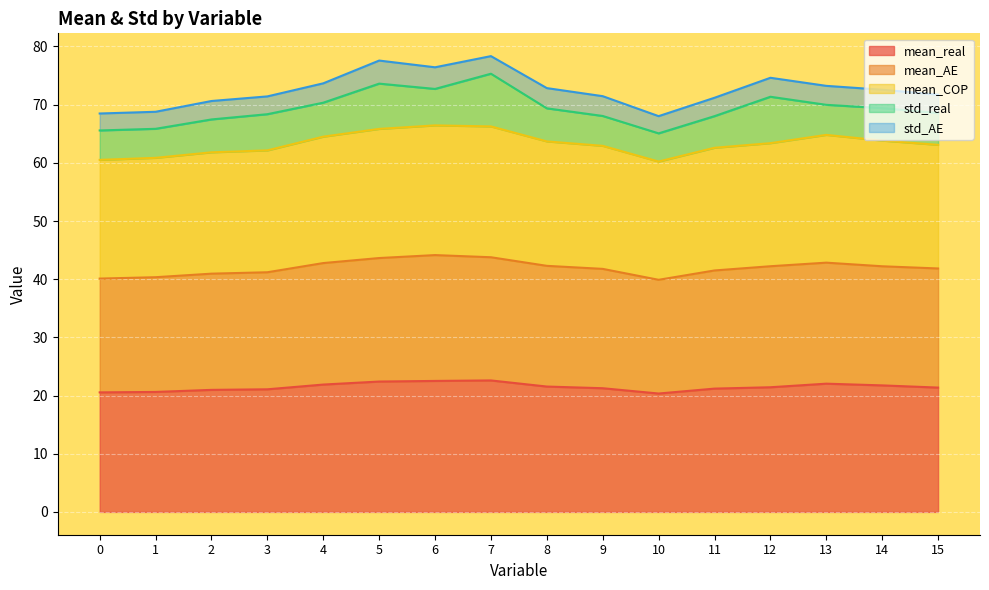

What is the maximum value for mean_real?

22.6